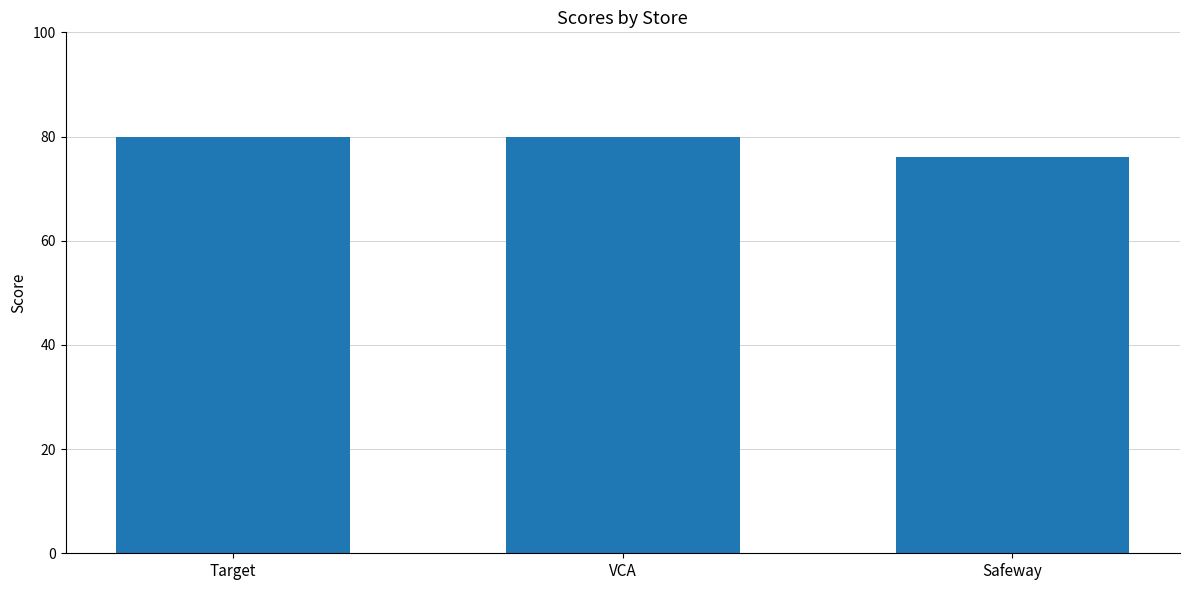

Reading right to left, list all the values displayed in this chart.

76	80	80